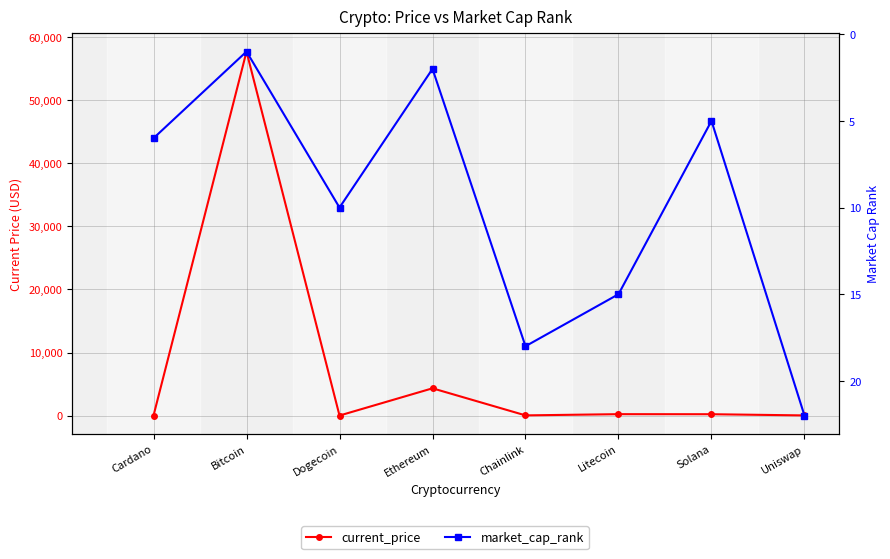

How many categories are shown in the chart?

8